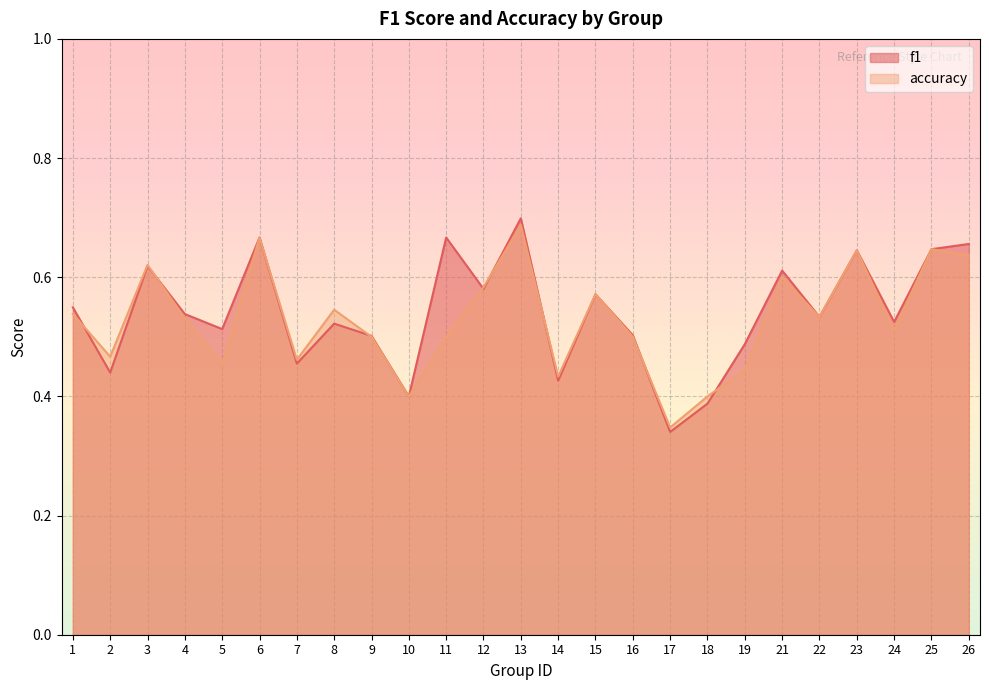

What is the sum of the accuracy values at 14 and 15?

1.0